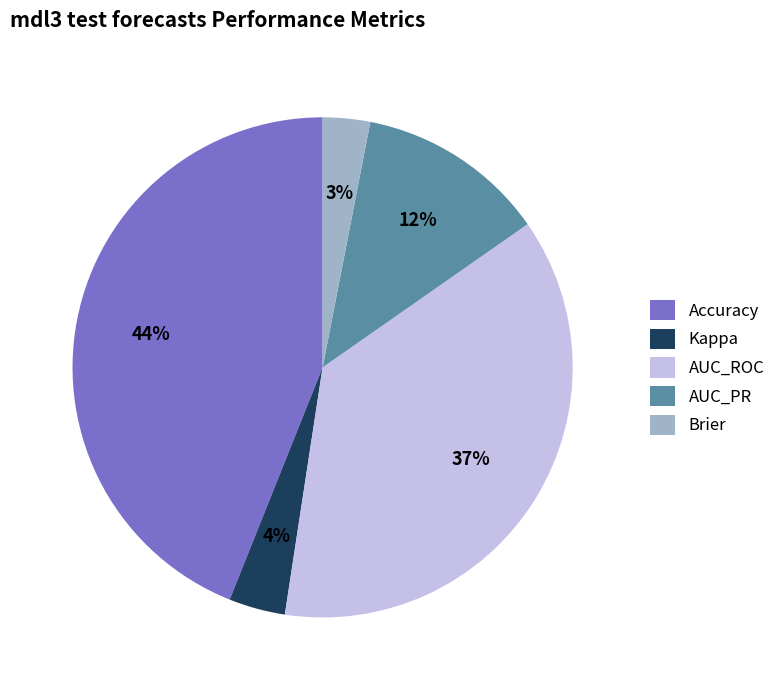

To the nearest percent, what is the combined percentage of Accuracy and Brier?

47%